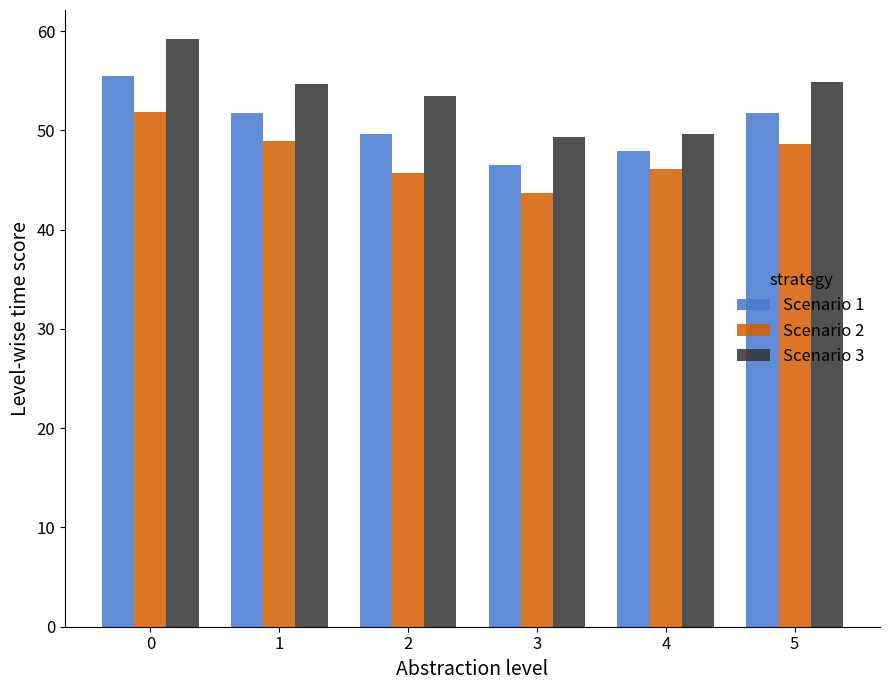

At how many categories does at least one series exceed 49?

6